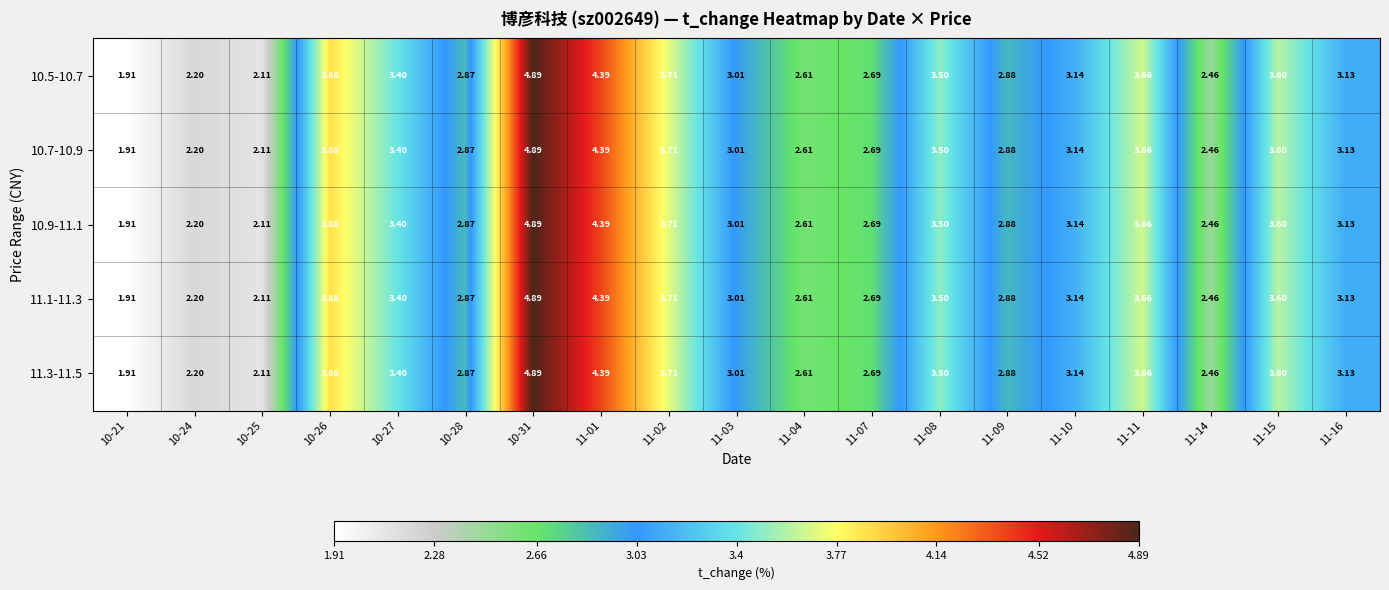

Is the value of 10.7-10.9 at 11-02 greater than the value of 11.3-11.5 at 10-21?

Yes